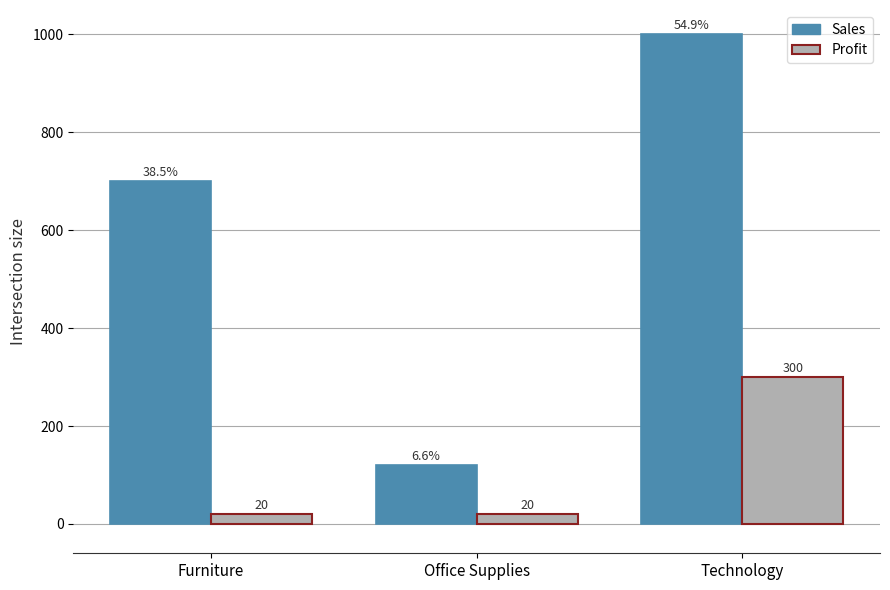

Reading left to right, transcribe all the data shown in this chart.

Sales: 700	120	1000
Profit: 20	20	300